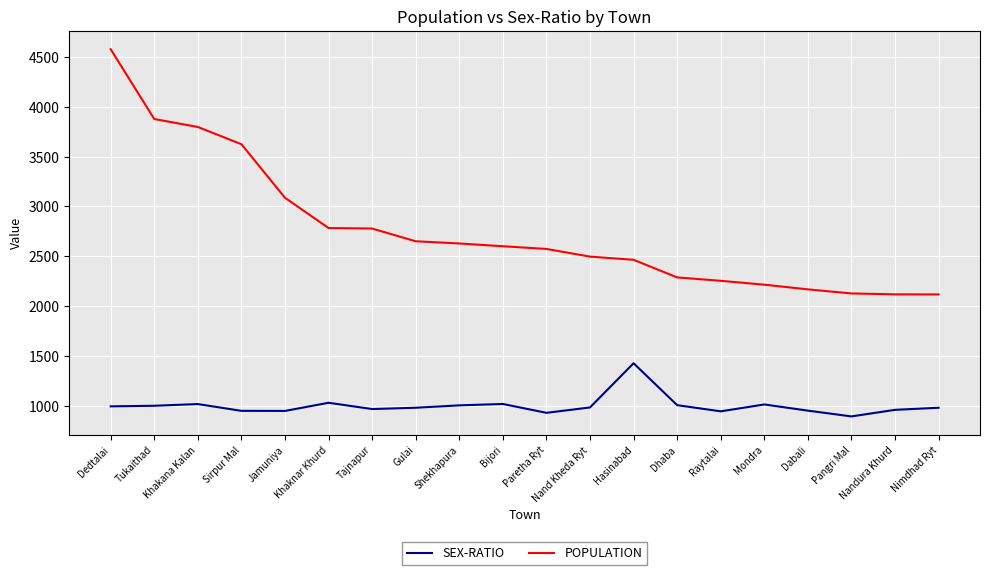

Which series has the widest spread of values?

POPULATION